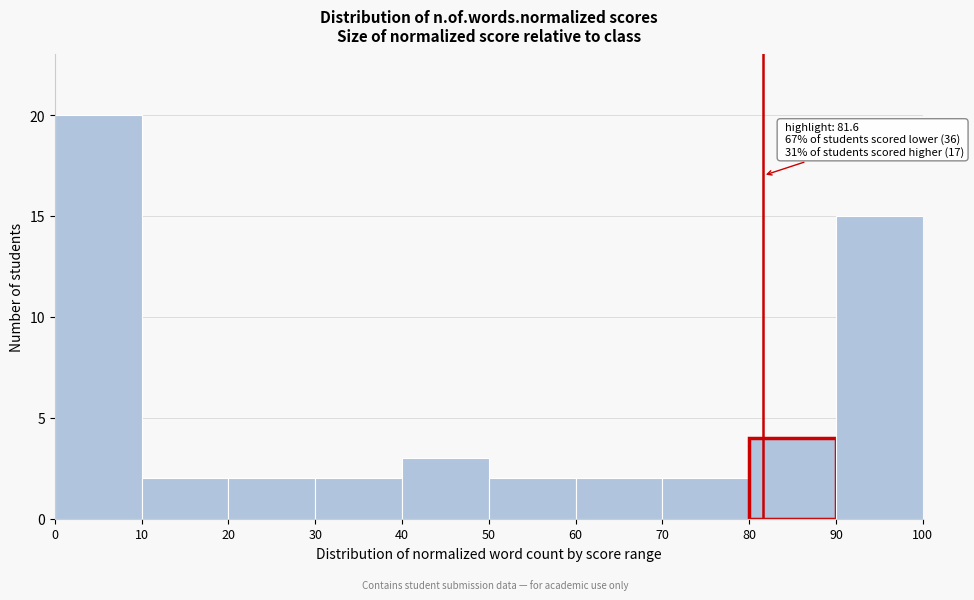

Over which range of the x-axis is the bar tallest?

0 to 10